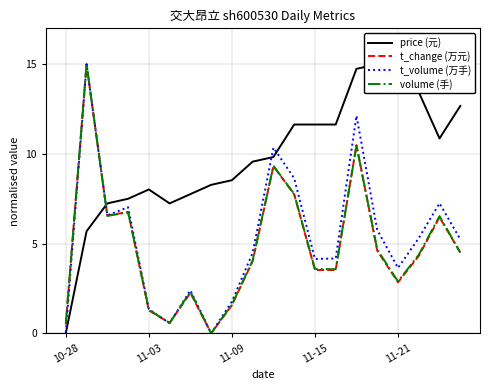

Is the value of price (元) at 13 greater than the value of t_change (万元) at 18?

Yes